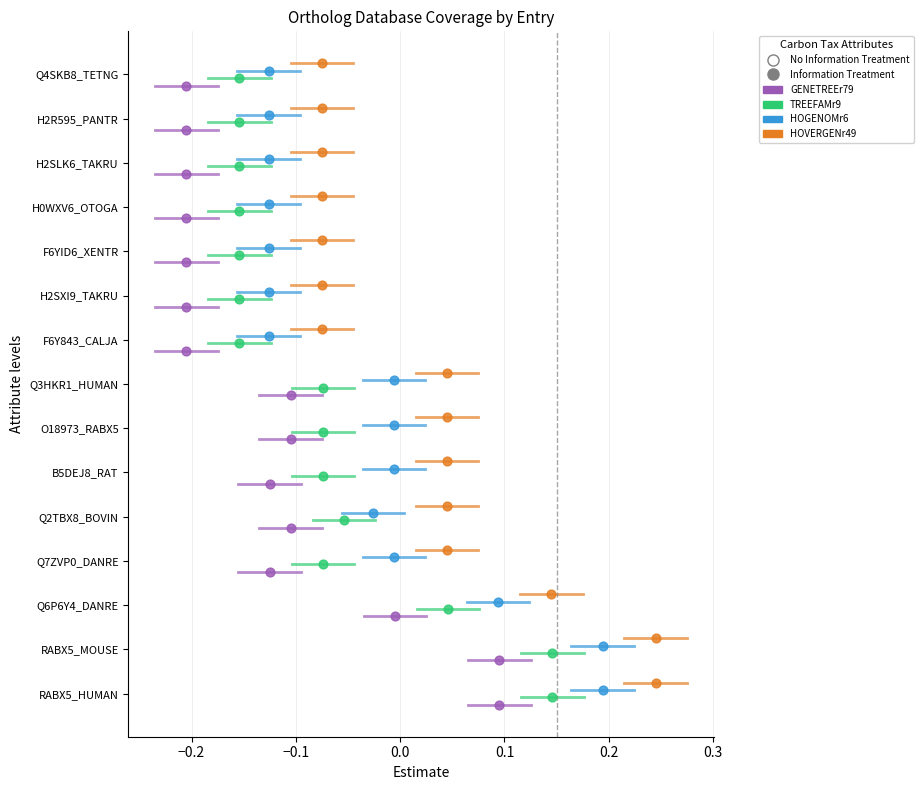

Which series reaches the minimum Y coordinate?

GENETREEr79